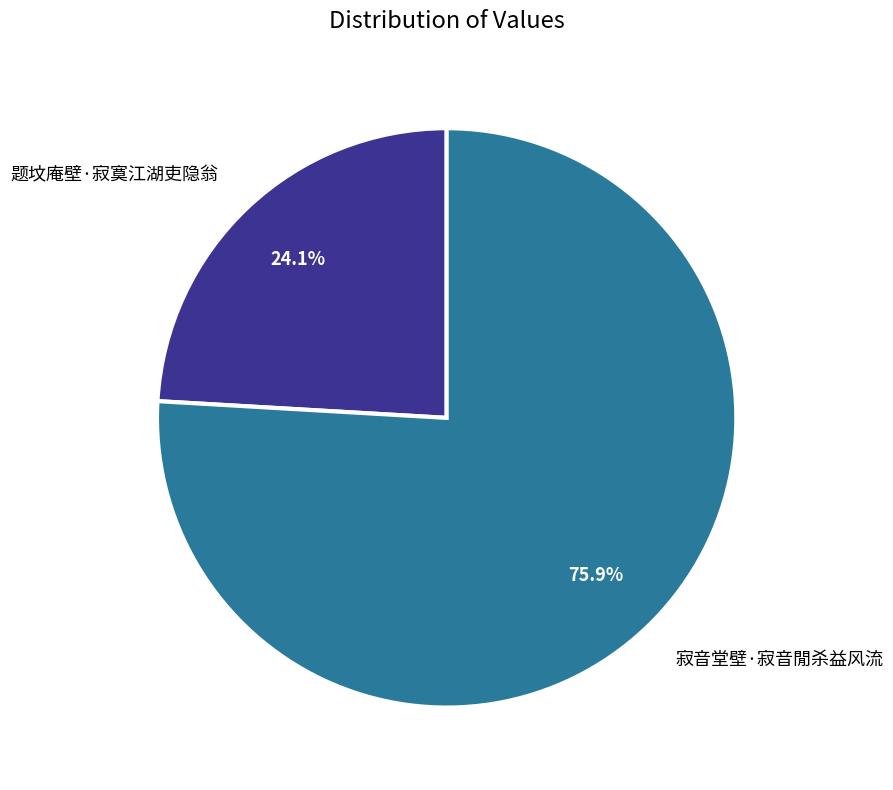

What is the smallest slice in the pie chart?

题坟庵壁·寂寞江湖吏隐翁